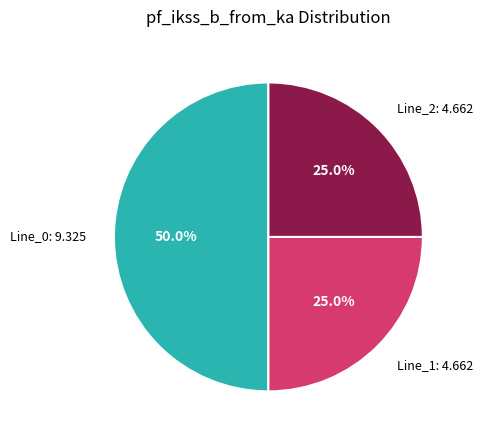

What percentage do Line_2 and Line_0 together represent?

75.0%